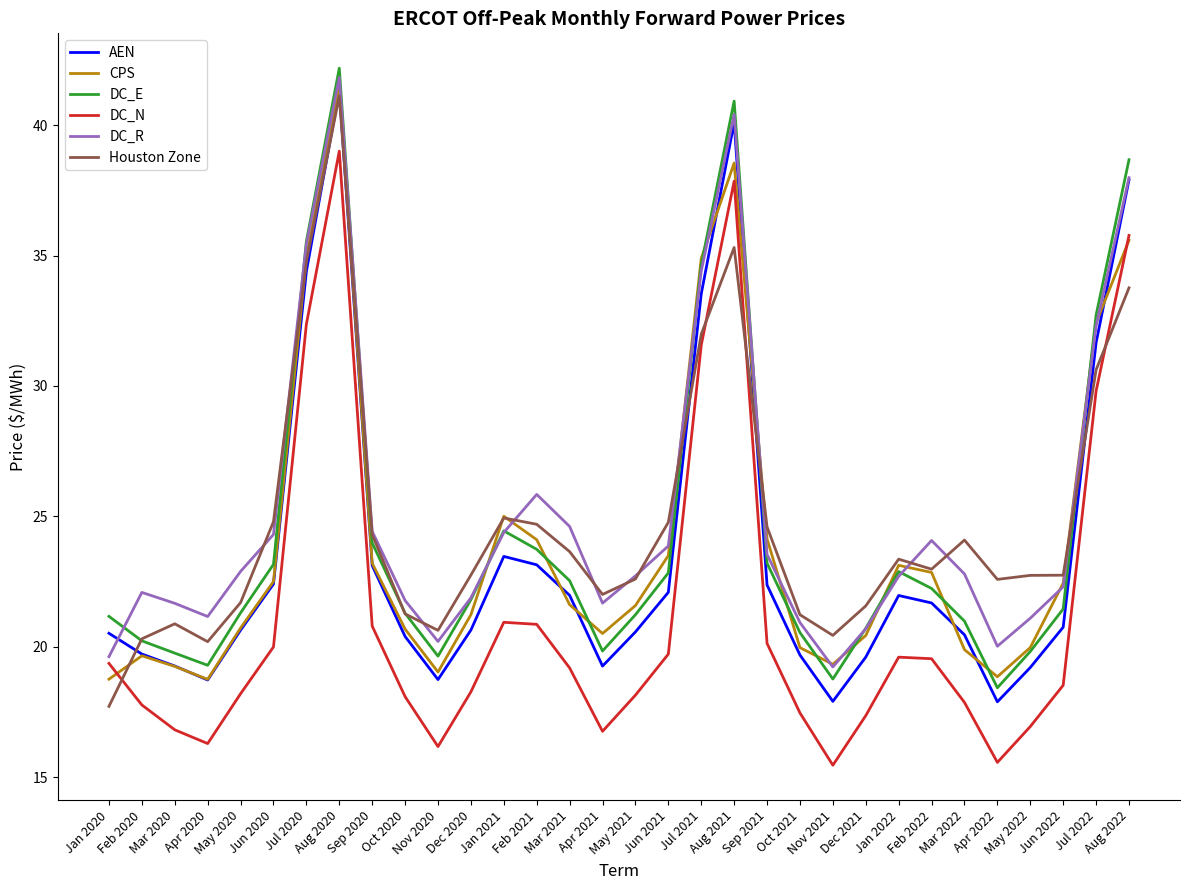

Where does the DC_E series first go above 21?

Jan 2020